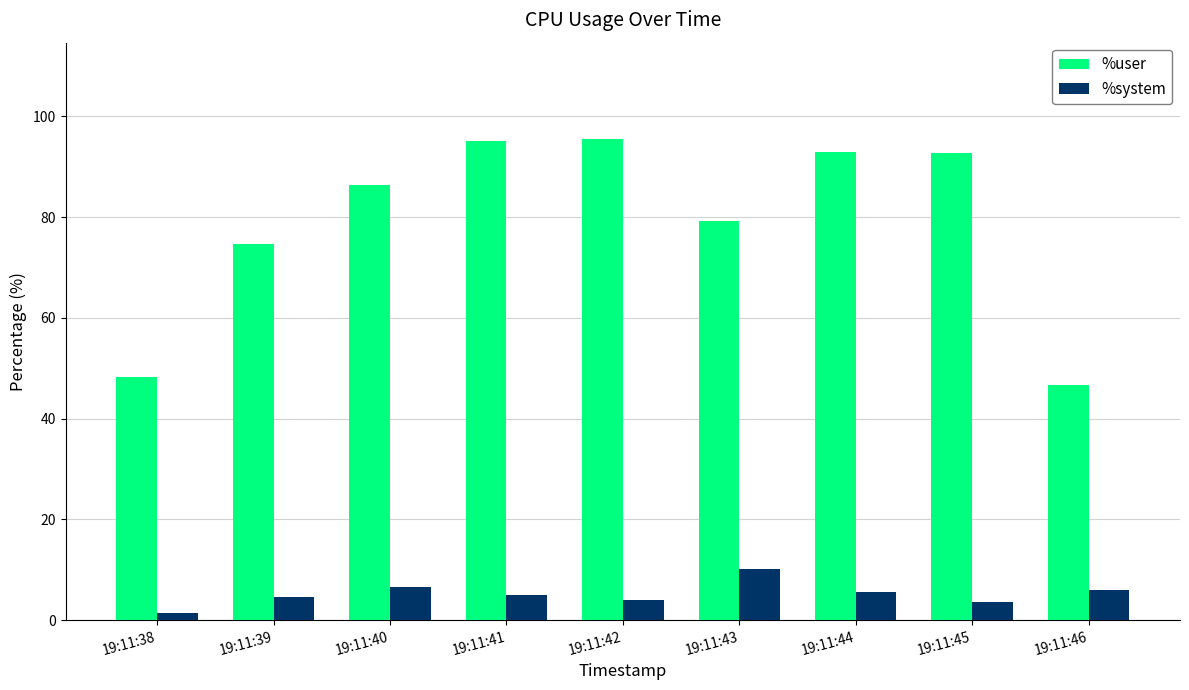

The %user series shows 144.7 at 19:11:41. True or false?

False